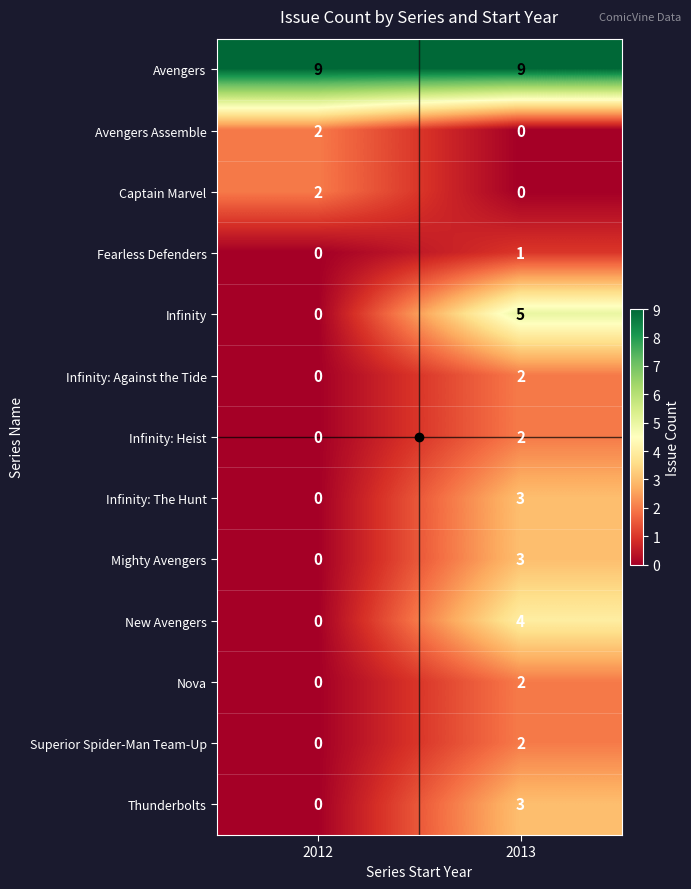

What is the difference between the Infinity values at 2013 and 2012?

5